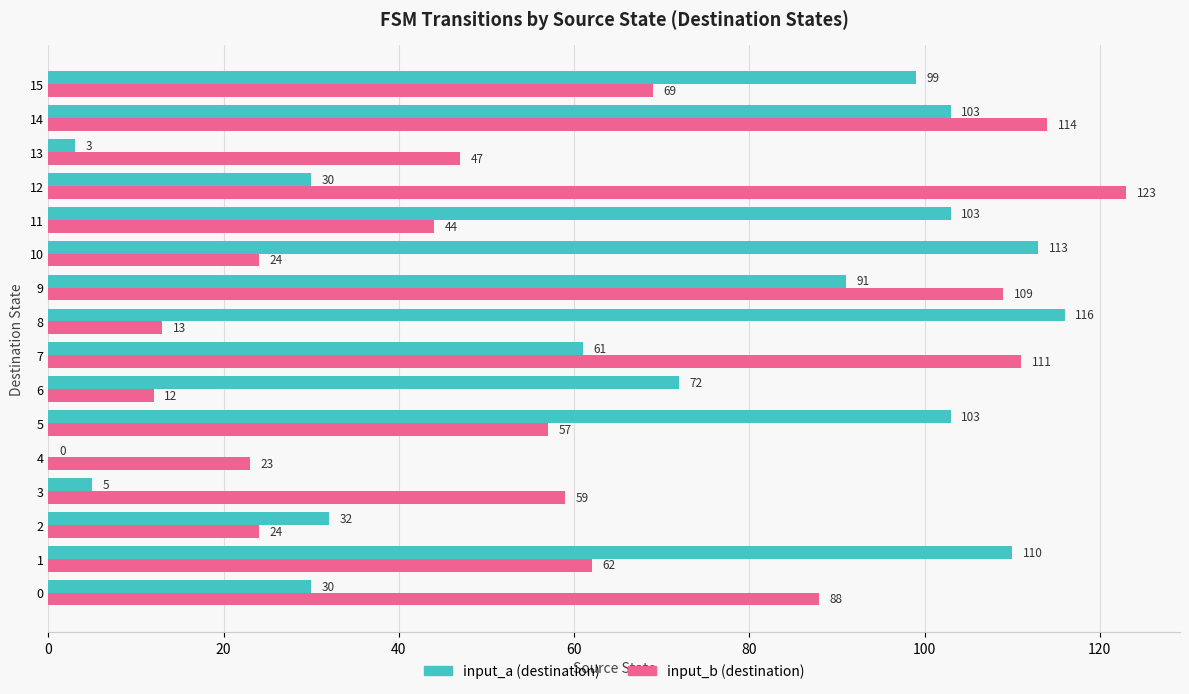

Is it true that input_b (destination) equals 69 at 15?

True